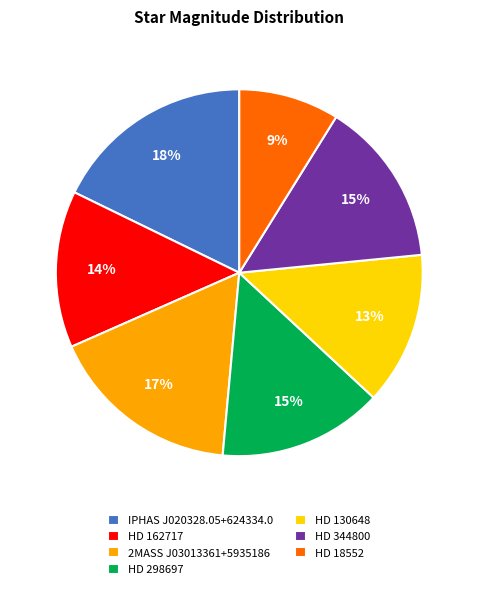

Does HD 18552 represent more than half of the total?

No